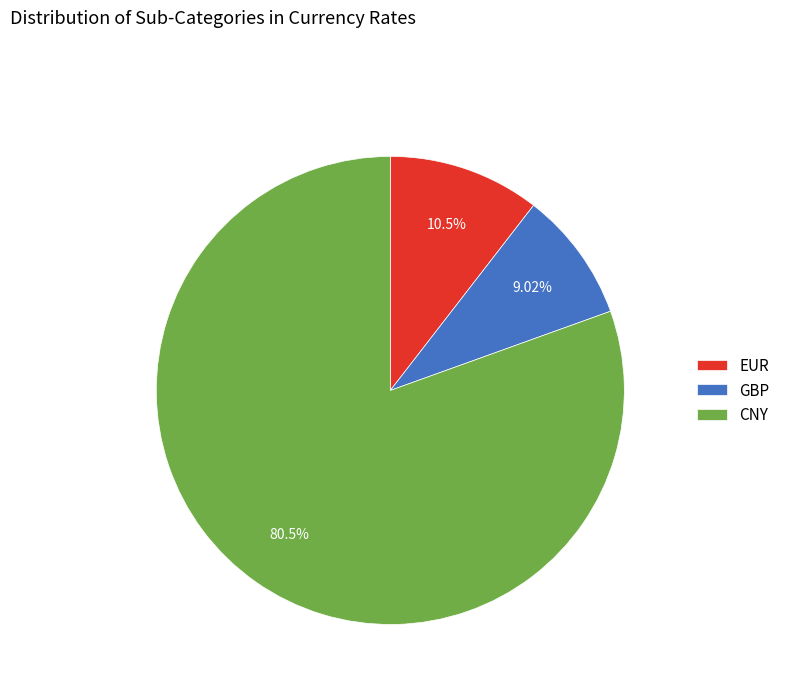

To the nearest percent, what is the combined percentage of CNY and EUR?

91%